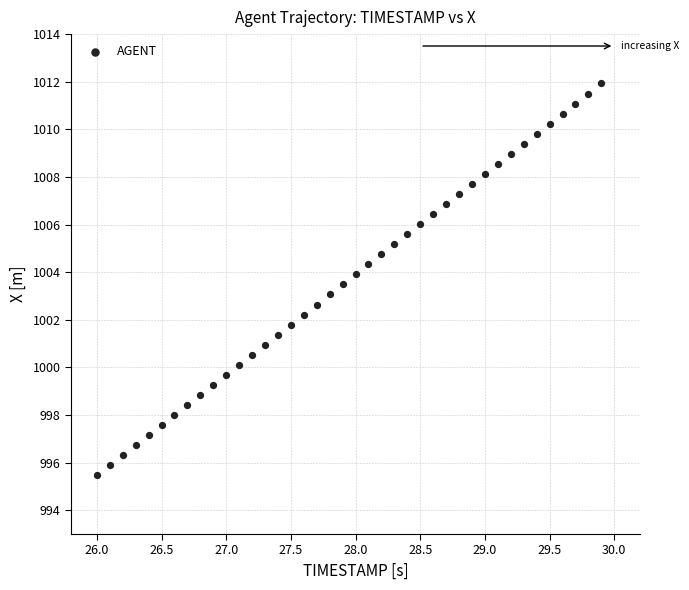

What is the range of Y values (max minus min)?

16.5